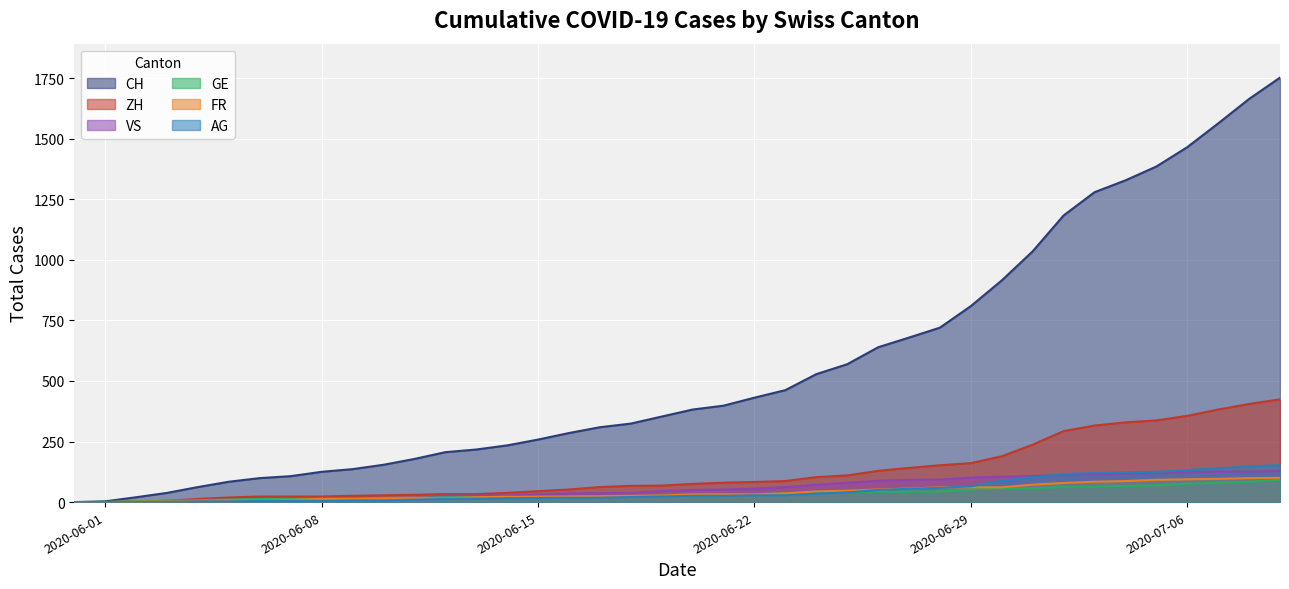

True or false: CH has more than 1 points higher than both neighbors.

False